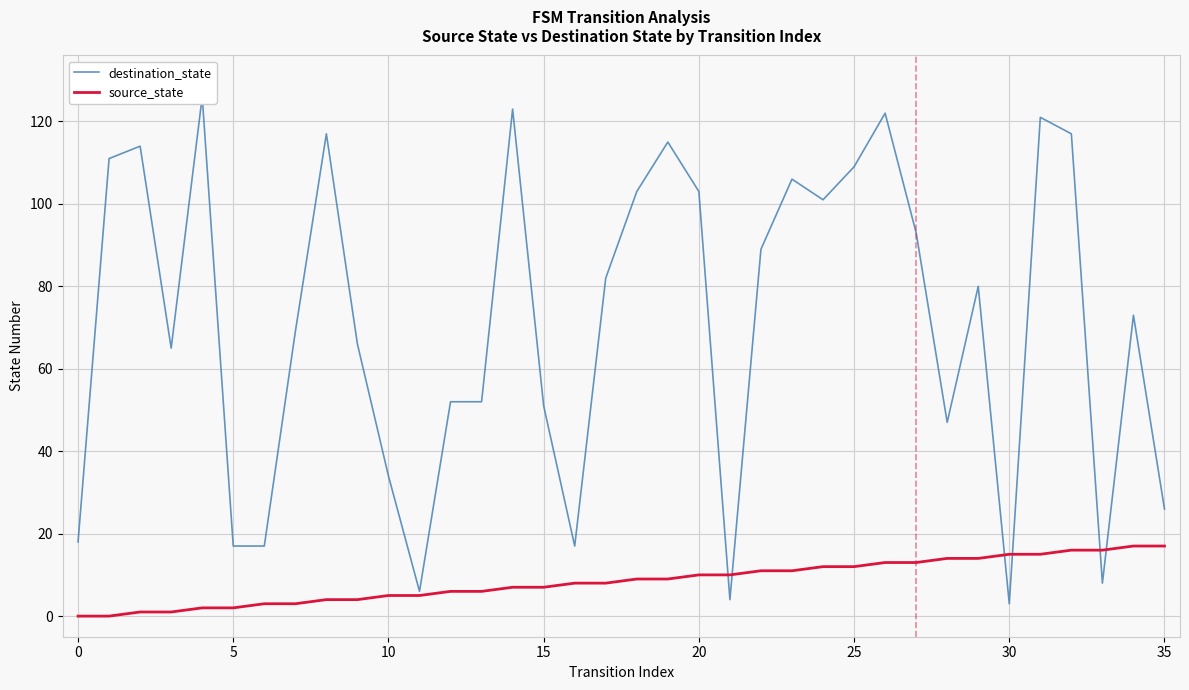

Is it true that source_state equals 11 at 14?

False